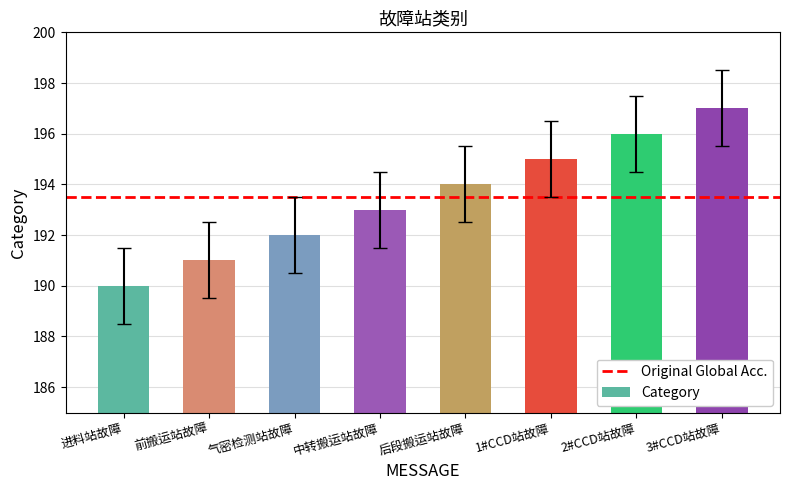

Are the bars grouped side by side (vs. stacked)?

No